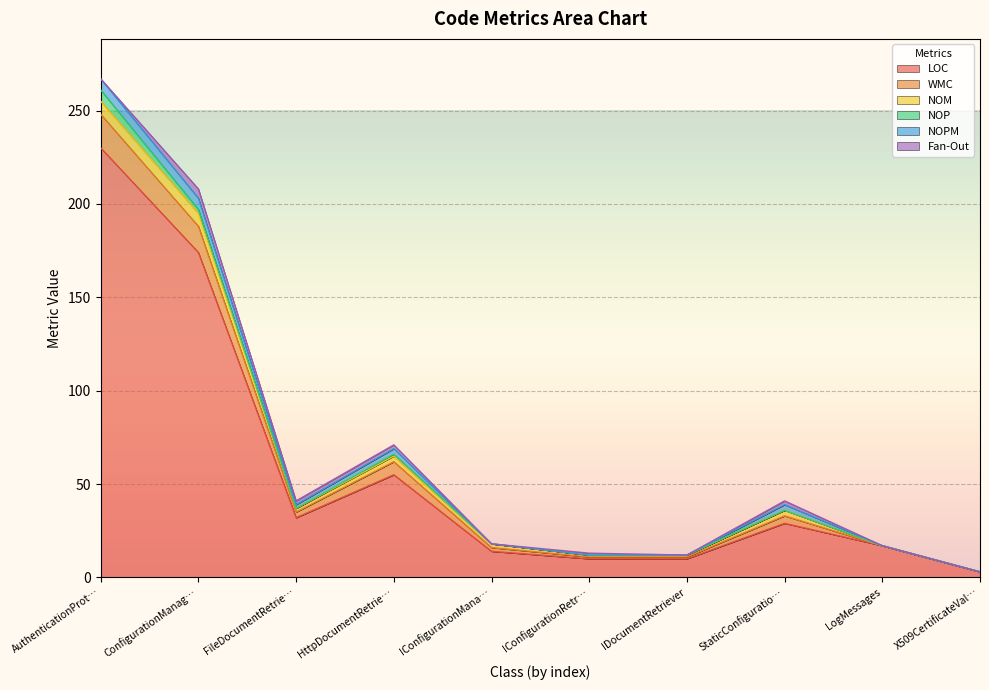

At which category does LOC reach its first local peak?

HttpDocumentRetriever